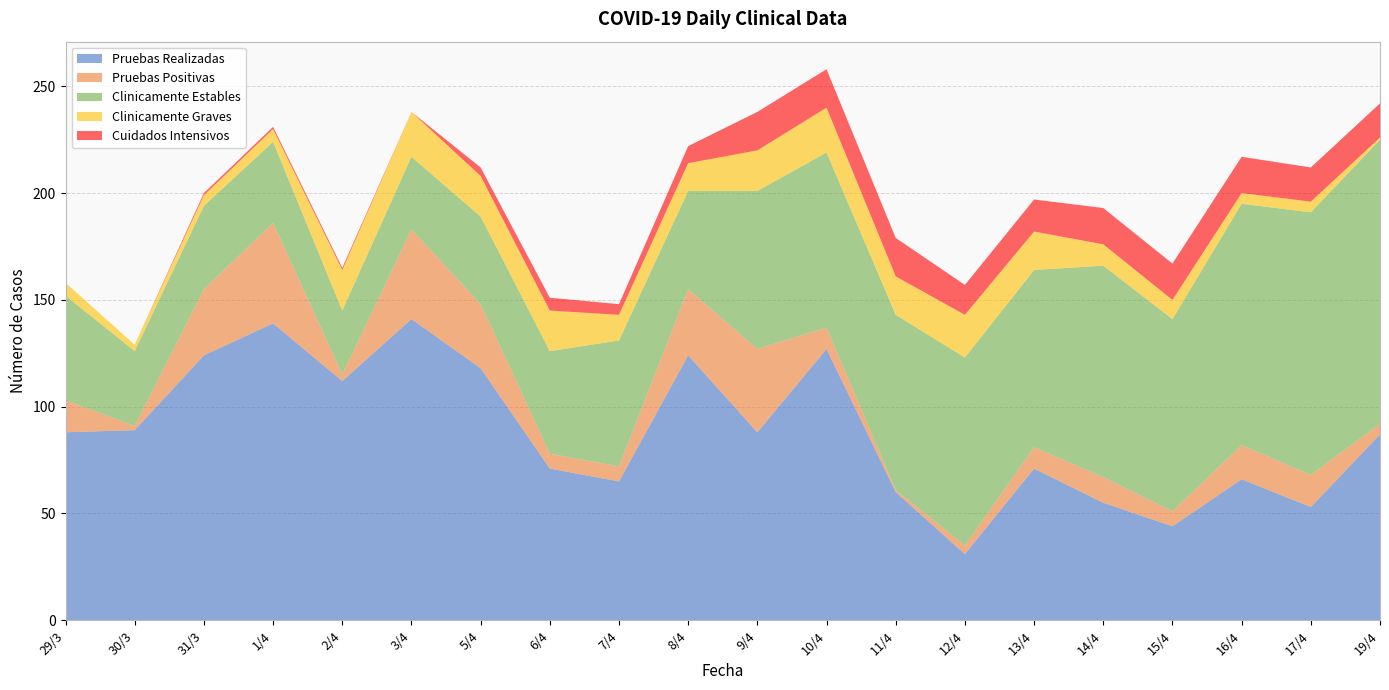

Reading left to right, transcribe all the data shown in this chart.

Pruebas Realizadas: 29/3=88	30/3=89	31/3=124	1/4=139	2/4=112	3/4=141	5/4=118	6/4=71	7/4=65	8/4=124	9/4=88	10/4=127	11/4=60	12/4=31	13/4=71	14/4=55	15/4=44	16/4=66	17/4=53	19/4=87
Pruebas Positivas: 29/3=15	30/3=2	31/3=31	1/4=47	2/4=3	3/4=42	5/4=30	6/4=7	7/4=7	8/4=31	9/4=39	10/4=10	11/4=1	12/4=4	13/4=10	14/4=12	15/4=7	16/4=16	17/4=15	19/4=5
Clinicamente Estables: 29/3=49	30/3=35	31/3=39	1/4=38	2/4=30	3/4=34	5/4=41	6/4=48	7/4=59	8/4=46	9/4=74	10/4=82	11/4=82	12/4=88	13/4=83	14/4=99	15/4=90	16/4=113	17/4=123	19/4=133
Clinicamente Graves: 29/3=6	30/3=3	31/3=5	1/4=6	2/4=19	3/4=21	5/4=19	6/4=19	7/4=12	8/4=13	9/4=19	10/4=21	11/4=18	12/4=20	13/4=18	14/4=10	15/4=9	16/4=5	17/4=5	19/4=1
Cuidados Intensivos: 29/3=0	30/3=0	31/3=1	1/4=1	2/4=1	3/4=0	5/4=4	6/4=6	7/4=5	8/4=8	9/4=18	10/4=18	11/4=18	12/4=14	13/4=15	14/4=17	15/4=17	16/4=17	17/4=16	19/4=16